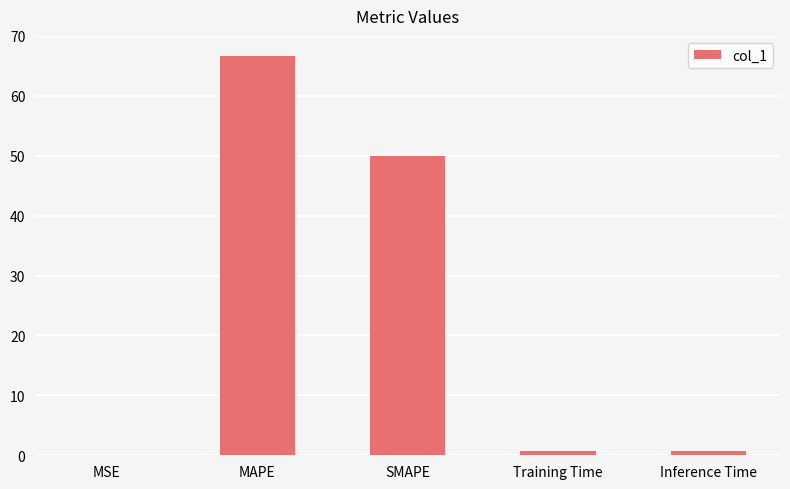

At which label is the value closest to 33?

SMAPE